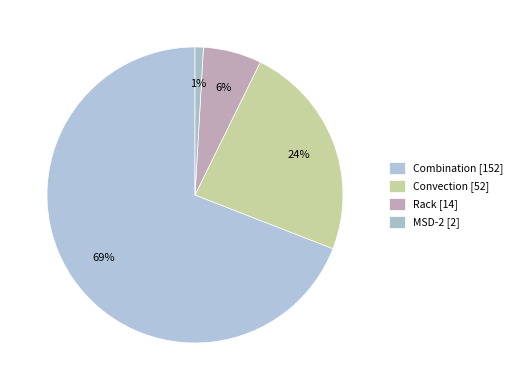

Do Rack and Combination together represent more than half of the pie?

Yes